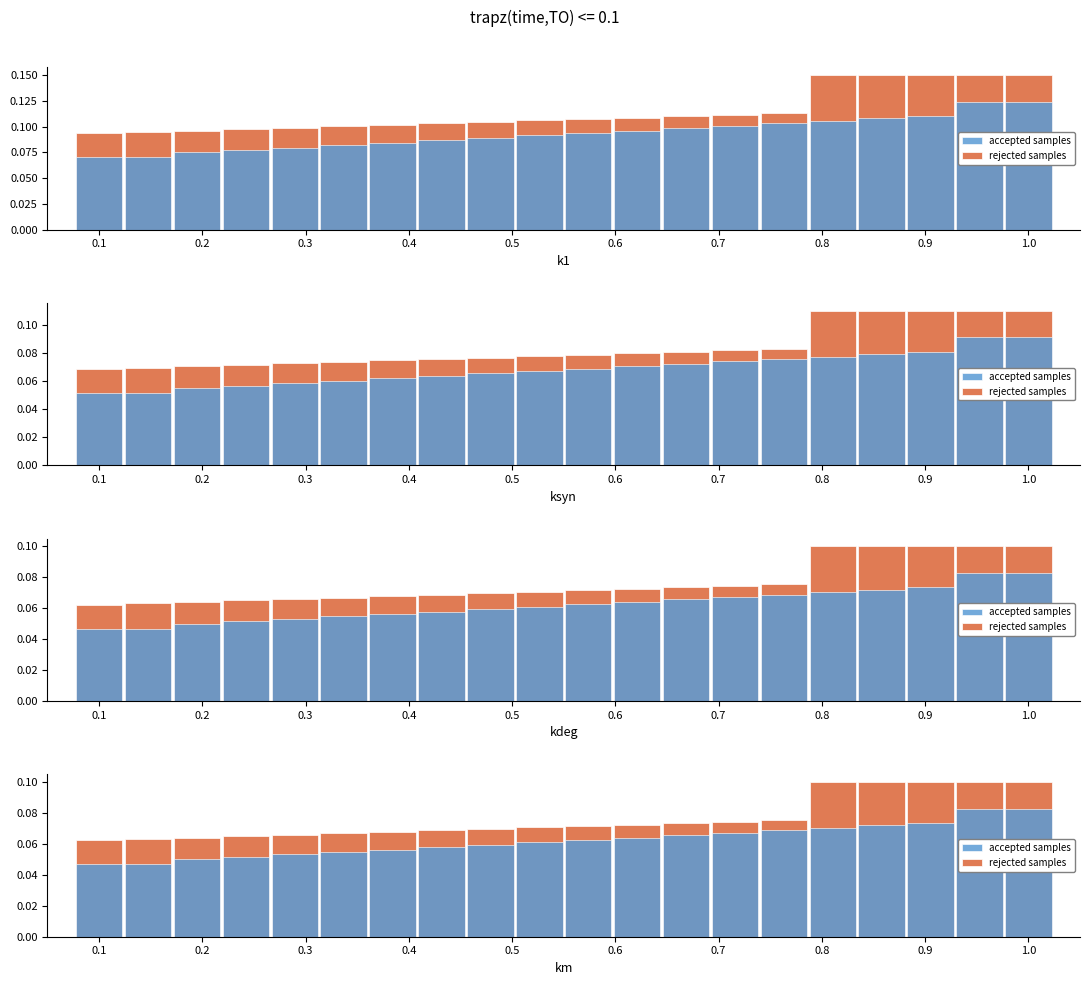

Reading left to right, extract all data points from this chart.

rejected samples: 0.1	0.1	0.1	0.1	0.1	0.1	0.1	0.1	0.1	0.1	0.1	0.1	0.1	0.1	0.1	0.1	0.1	0.1	0.1	0.1
accepted samples: 0.0	0.0	0.1	0.1	0.1	0.1	0.1	0.1	0.1	0.1	0.1	0.1	0.1	0.1	0.1	0.1	0.1	0.1	0.1	0.1